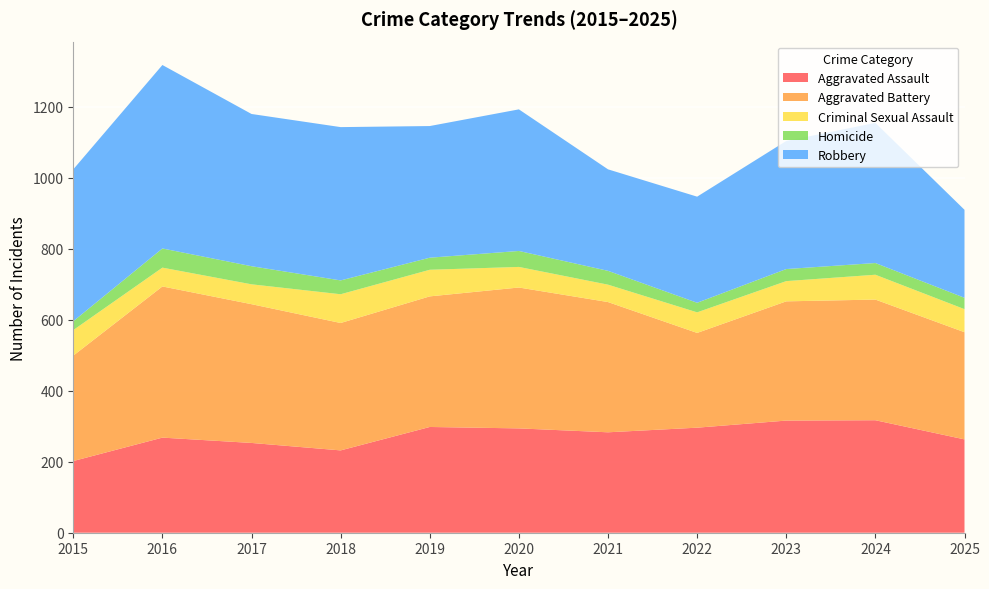

Reading left to right, list all the values displayed in this chart.

Aggravated Assault: 2015=202	2016=268	2017=253	2018=232	2019=298	2020=294	2021=283	2022=296	2023=316	2024=317	2025=263
Aggravated Battery: 2015=297	2016=426	2017=391	2018=359	2019=368	2020=397	2021=367	2022=267	2023=336	2024=340	2025=302
Criminal Sexual Assault: 2015=72	2016=53	2017=56	2018=81	2019=75	2020=58	2021=49	2022=58	2023=57	2024=70	2025=65
Homicide: 2015=25	2016=54	2017=51	2018=39	2019=34	2020=45	2021=39	2022=27	2023=34	2024=33	2025=32
Robbery: 2015=428	2016=517	2017=429	2018=432	2019=371	2020=399	2021=286	2022=299	2023=361	2024=395	2025=248